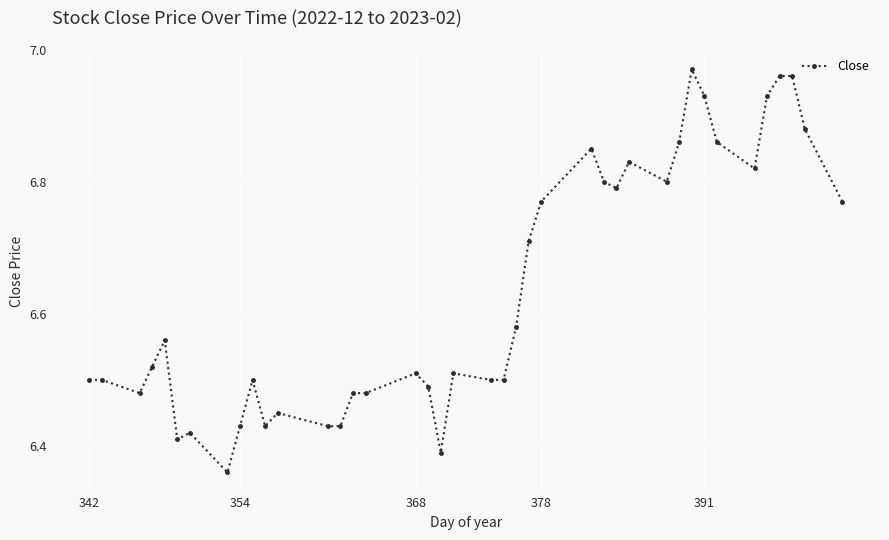

True or false: there are more than 2 points higher than both neighbors.

True